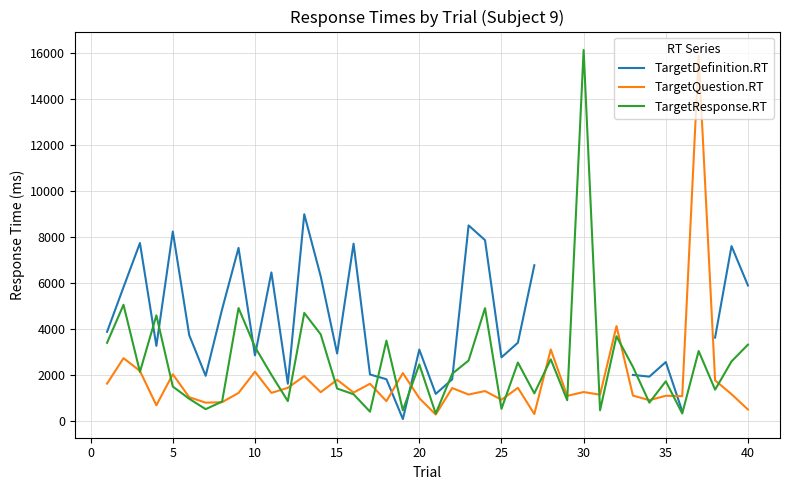

What is the average value of the TargetResponse.RT series?

2538